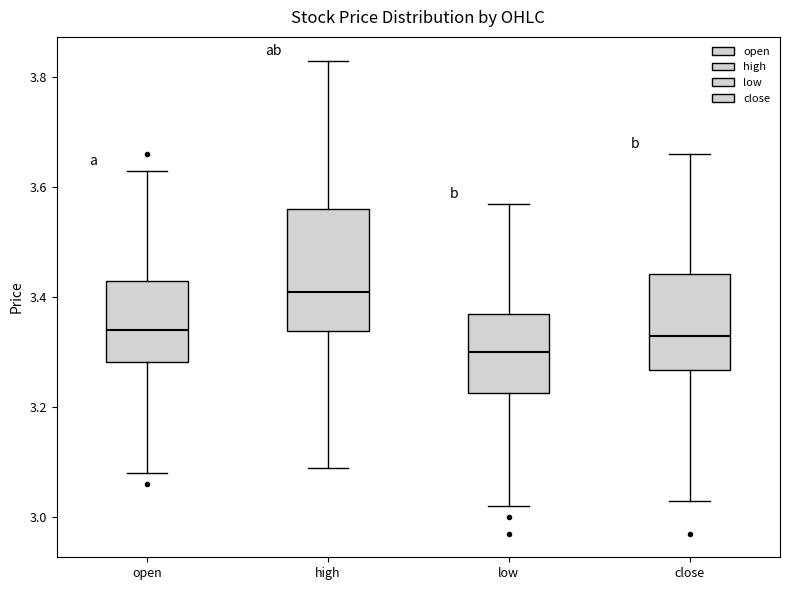

Which box has the lowest median line?

low